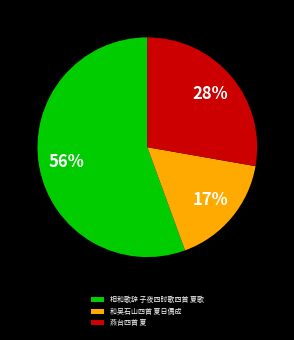

To the nearest percent, what portion does 和吴石山四首 夏日偶成 represent?

17%